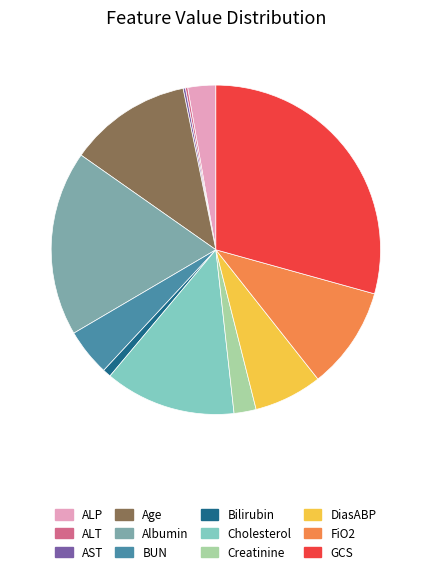

Is there any slice that represents more than half of the pie?

No